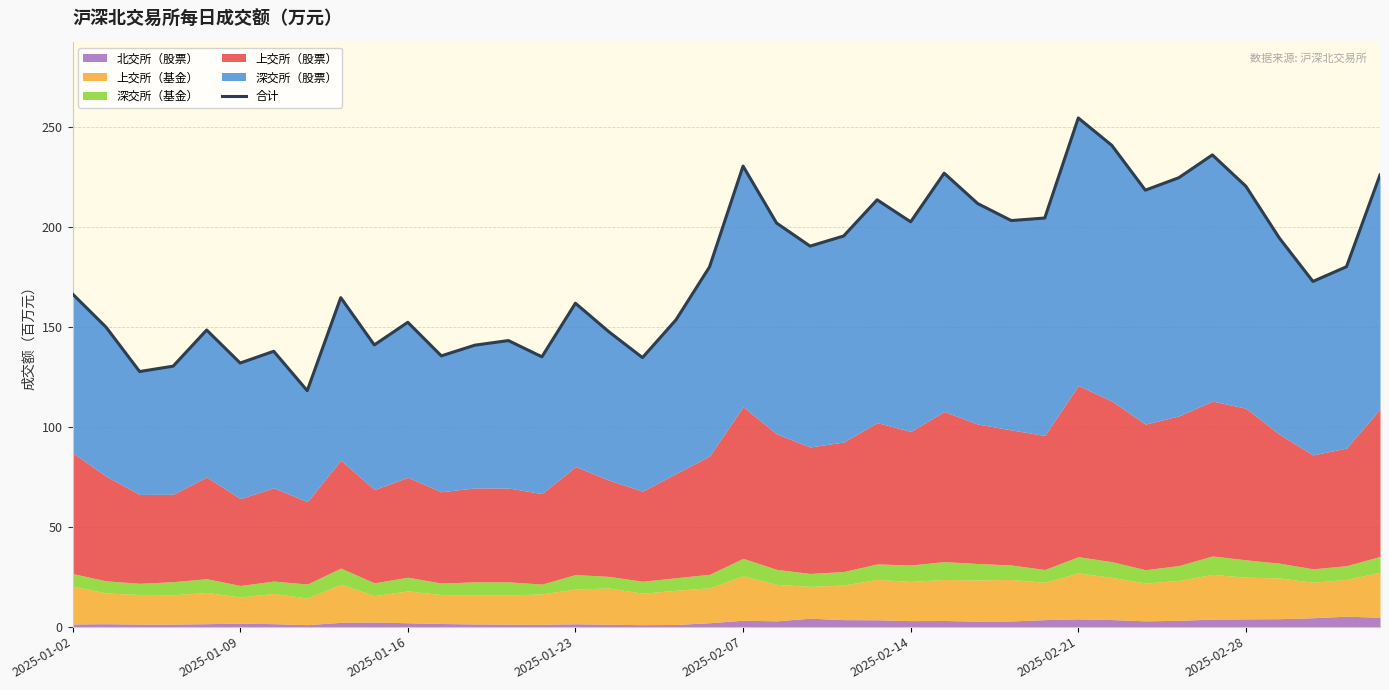

Is it true that the value at 33 is 96.5?

False